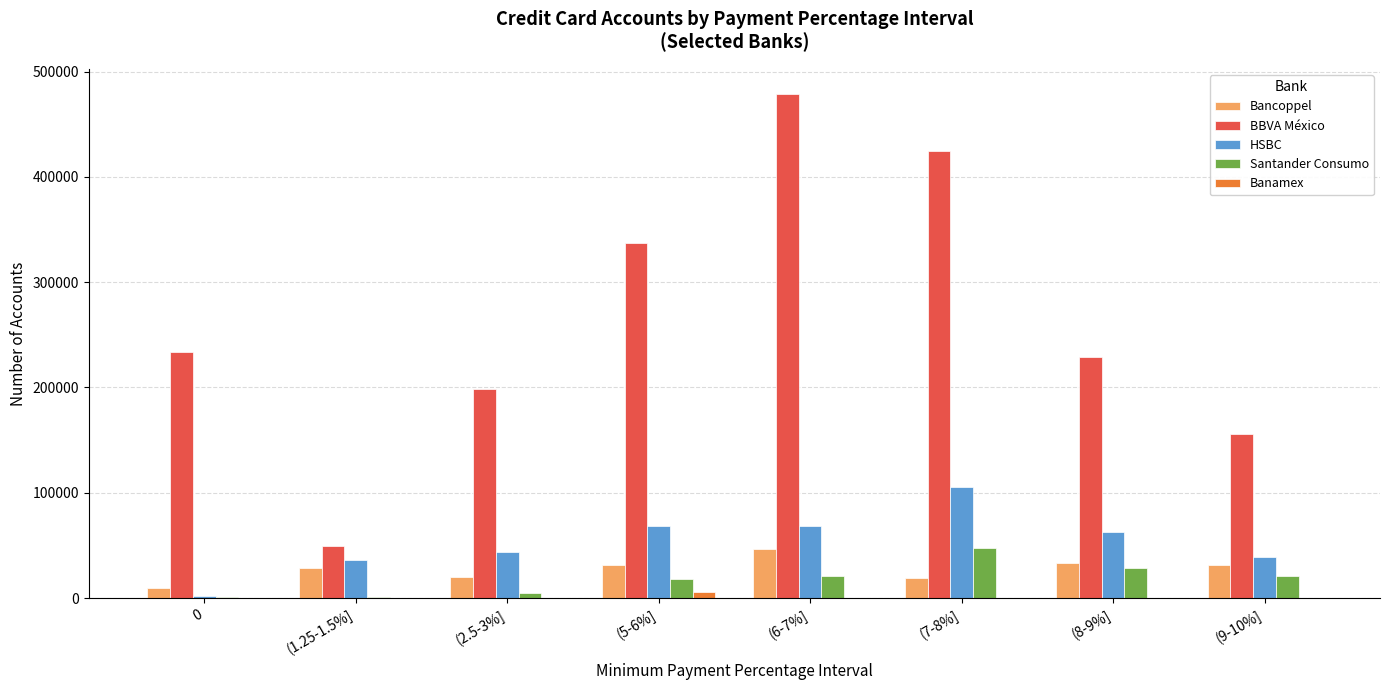

Between (1.25-1.5%] and (8-9%], which series saw the biggest shift?

BBVA México